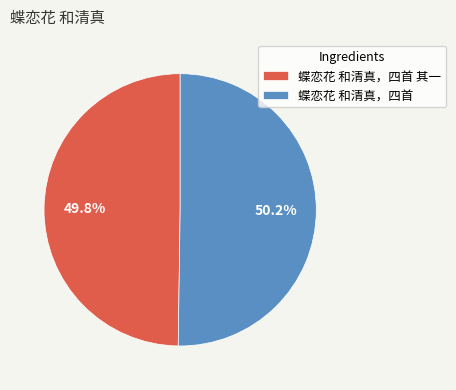

What portion of the pie excludes 蝶恋花 和清真，四首?

49.8%